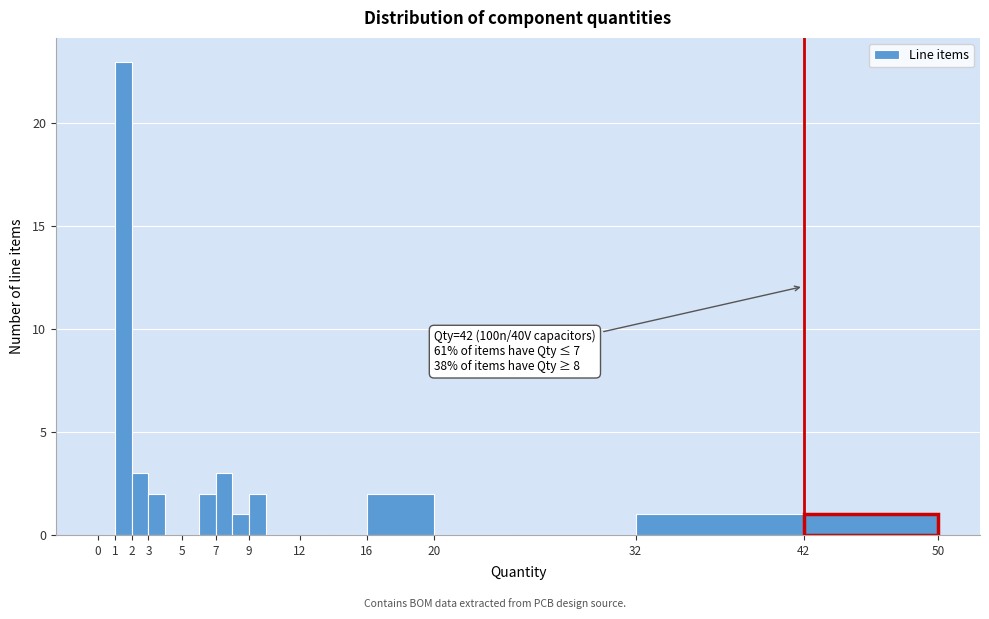

Over which range of the x-axis is the bar tallest?

1 to 2